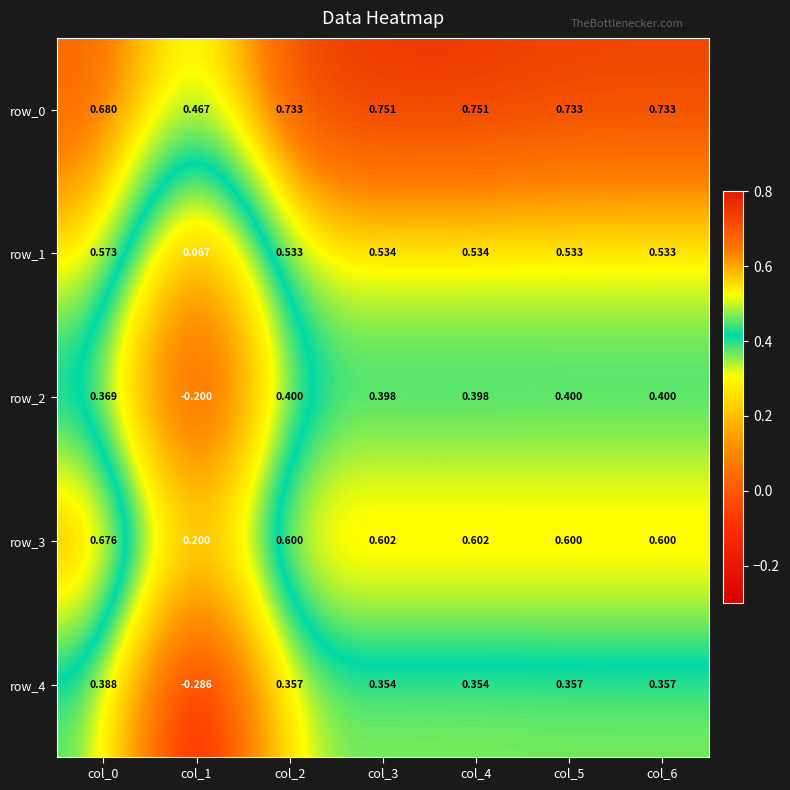

Count the row_2 values in the range 0 to 1.

6